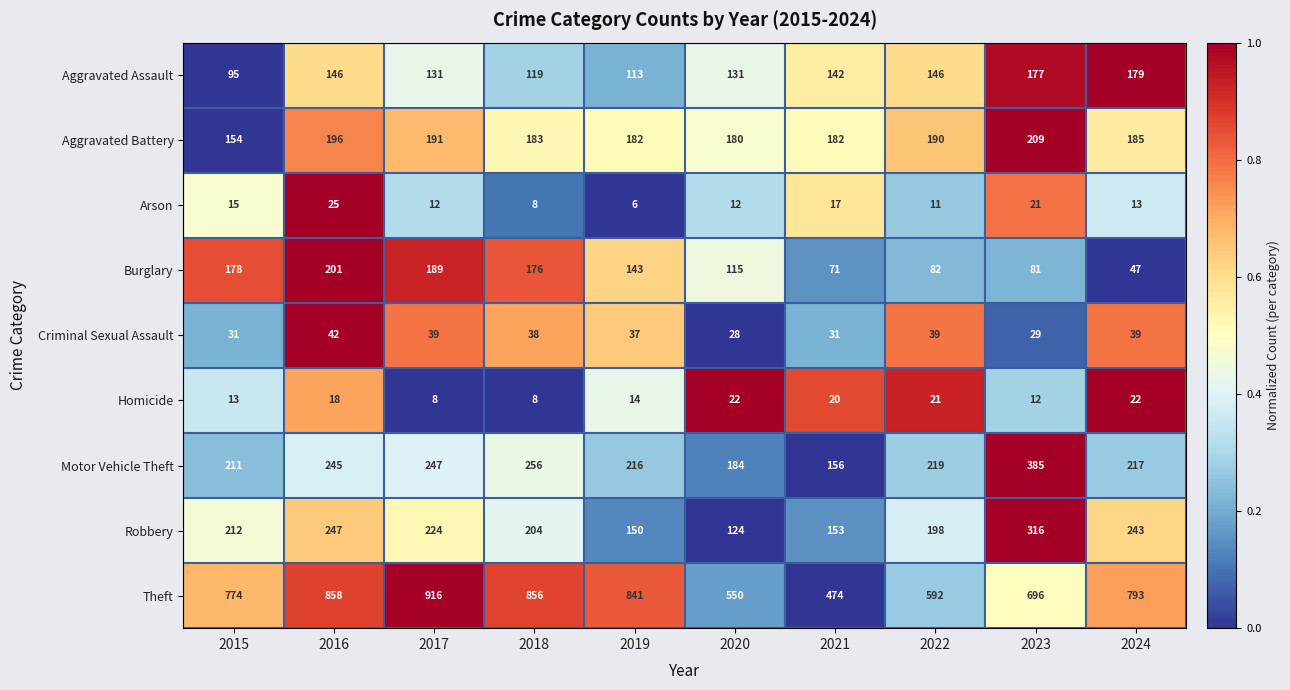

Which series has the largest total across all categories?

Theft